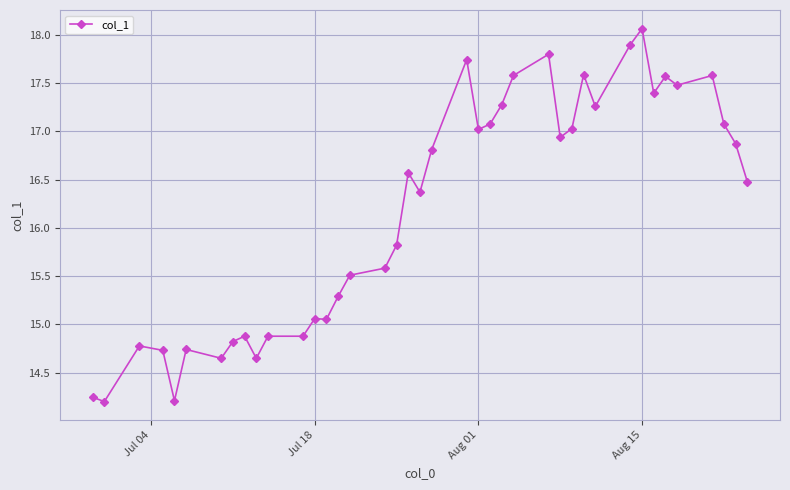

True or false: the data has more than 0 interior local peaks.

True